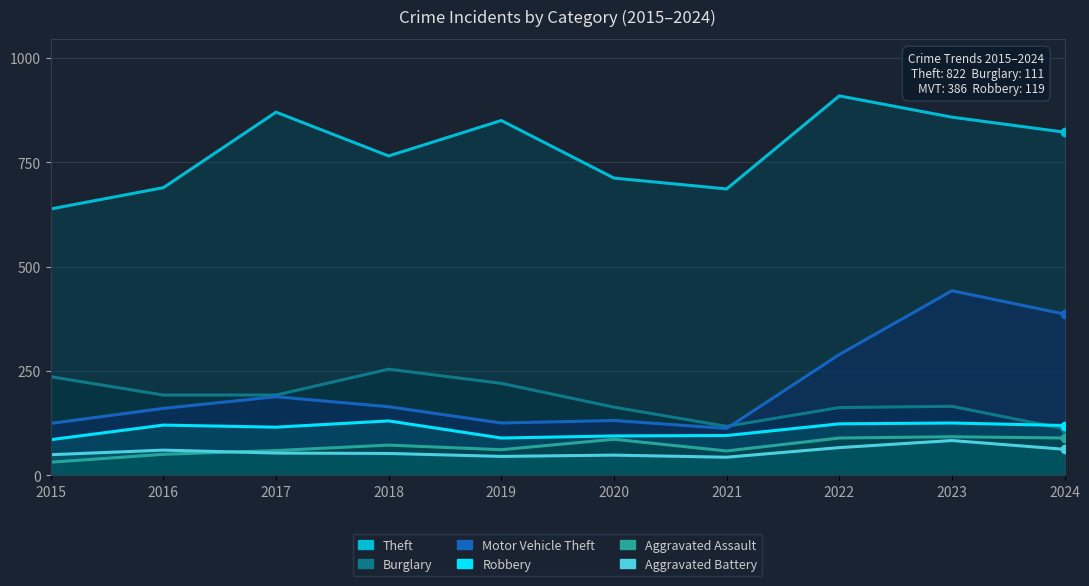

The Burglary series shows 296 at 2016. True or false?

False